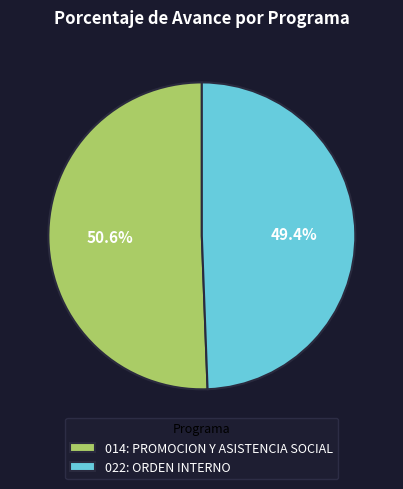

Count the number of slices in the pie.

2